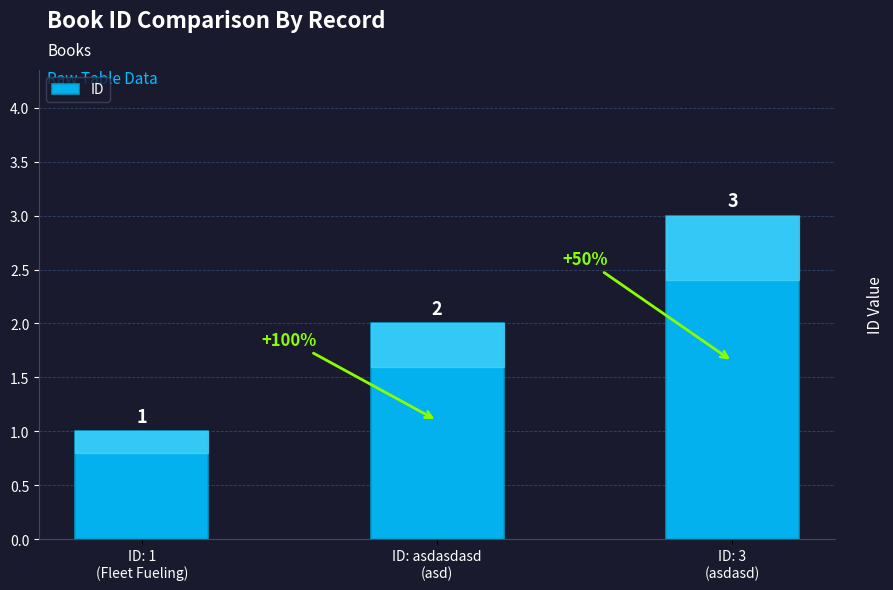

What is the maximum value shown in the chart?

3